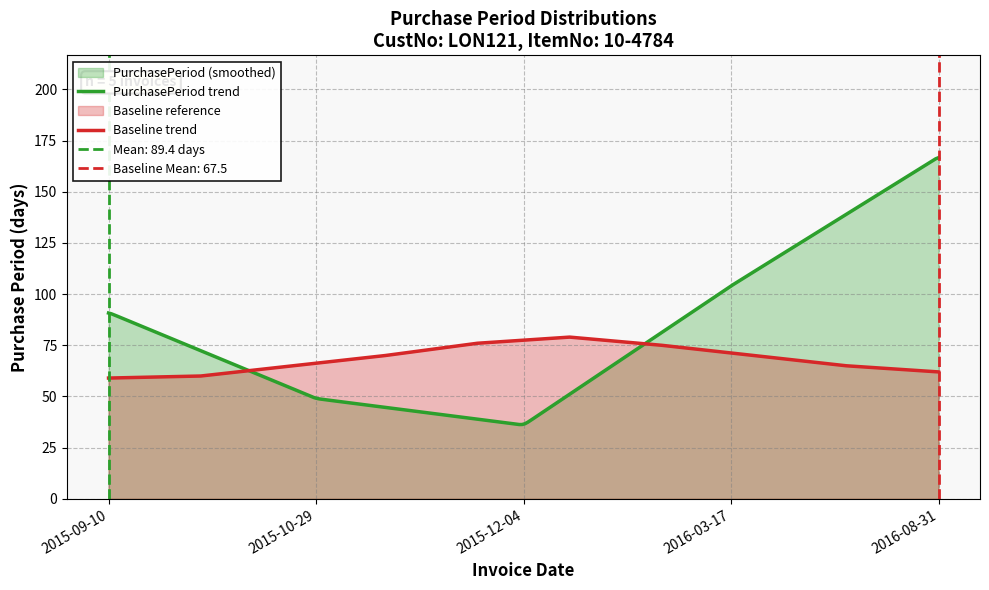

Reading left to right, what are all the values shown in this chart?

91	49	36	104	167